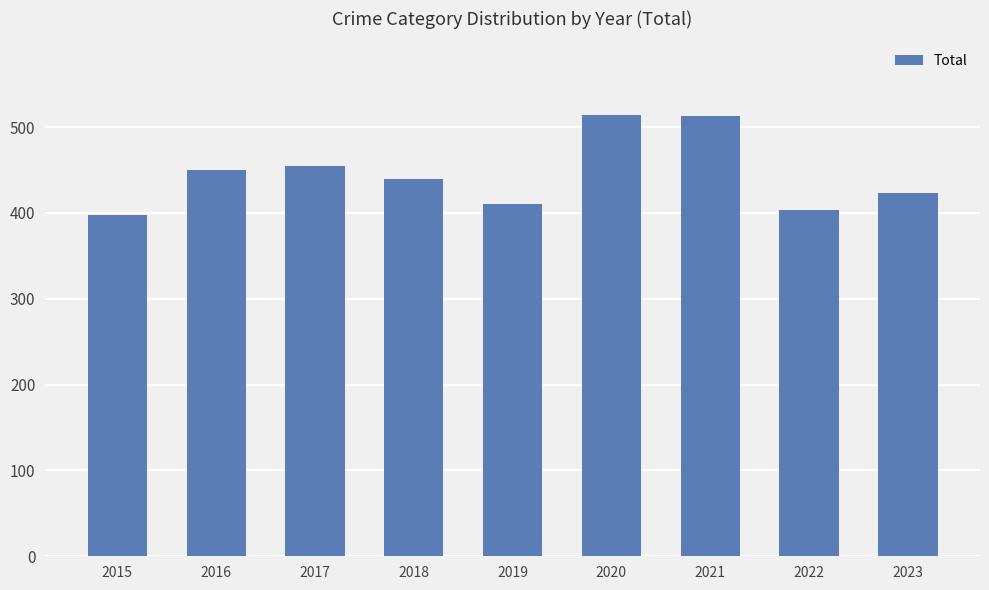

What is the greatest value displayed?

514